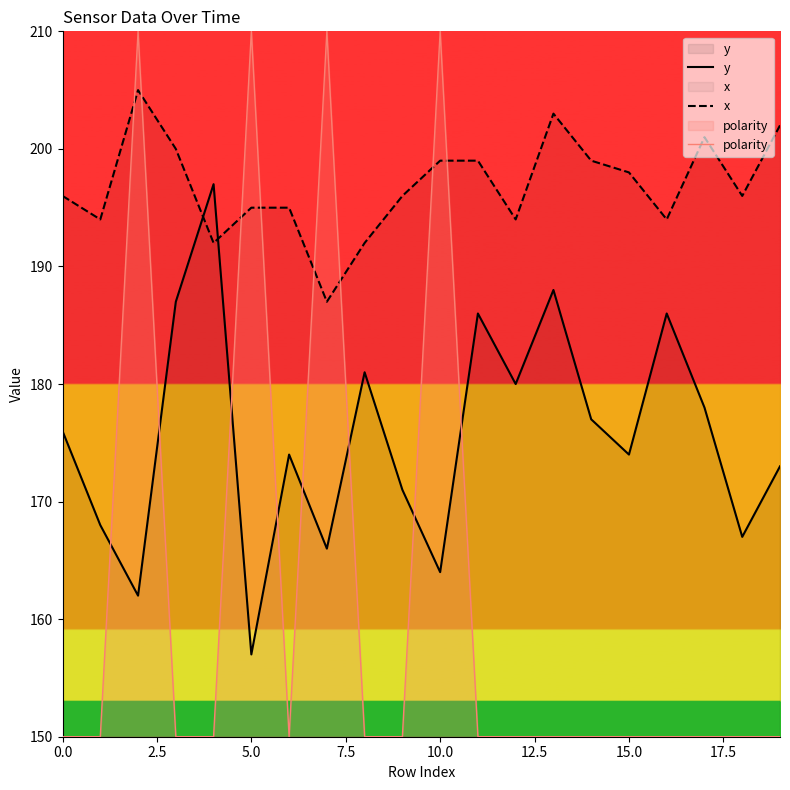

What is the smallest value displayed?

150